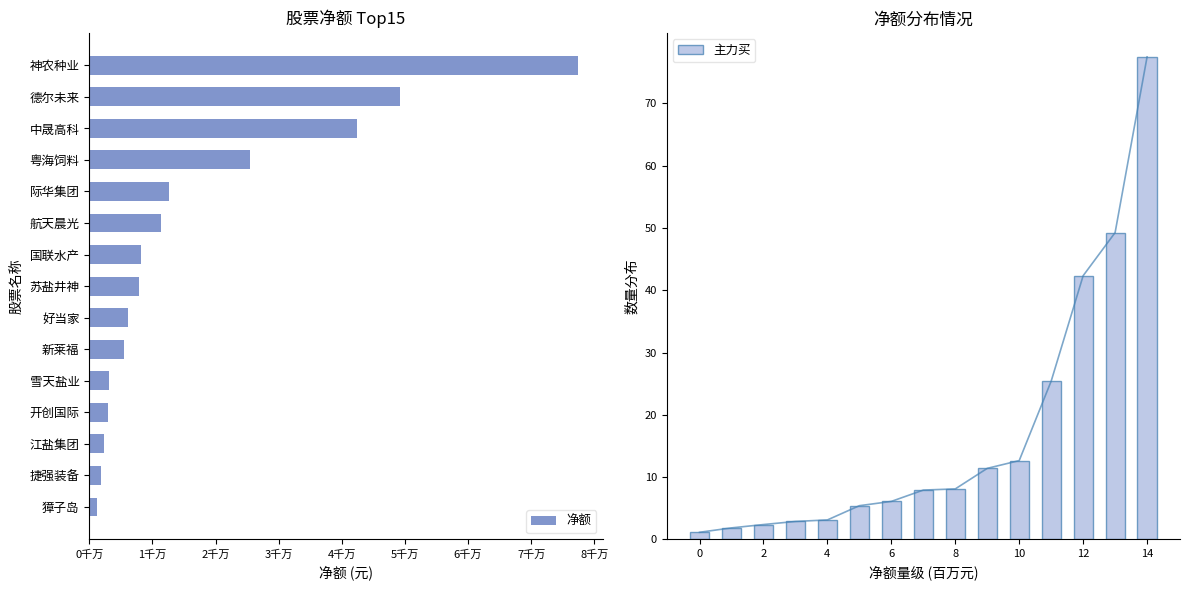

How many values in the 主力买 series exceed 7?

8